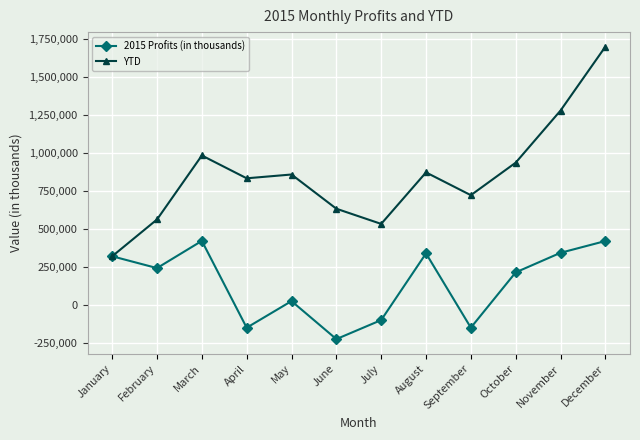

Which series has the largest total across all categories?

YTD